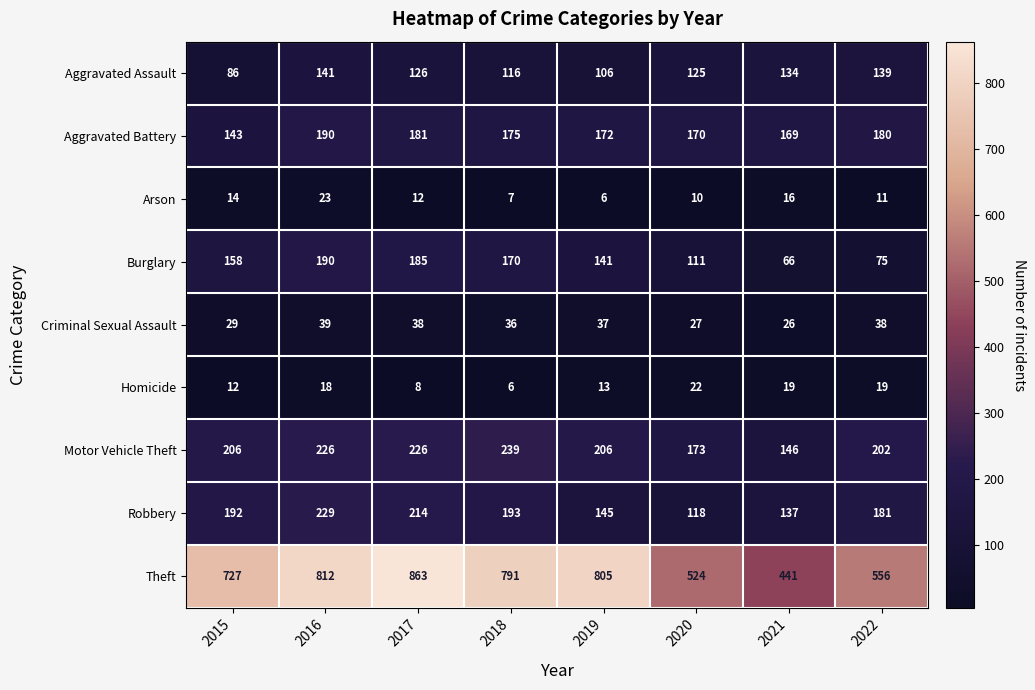

What is the difference between the Aggravated Battery values at 2019 and 2022?

8